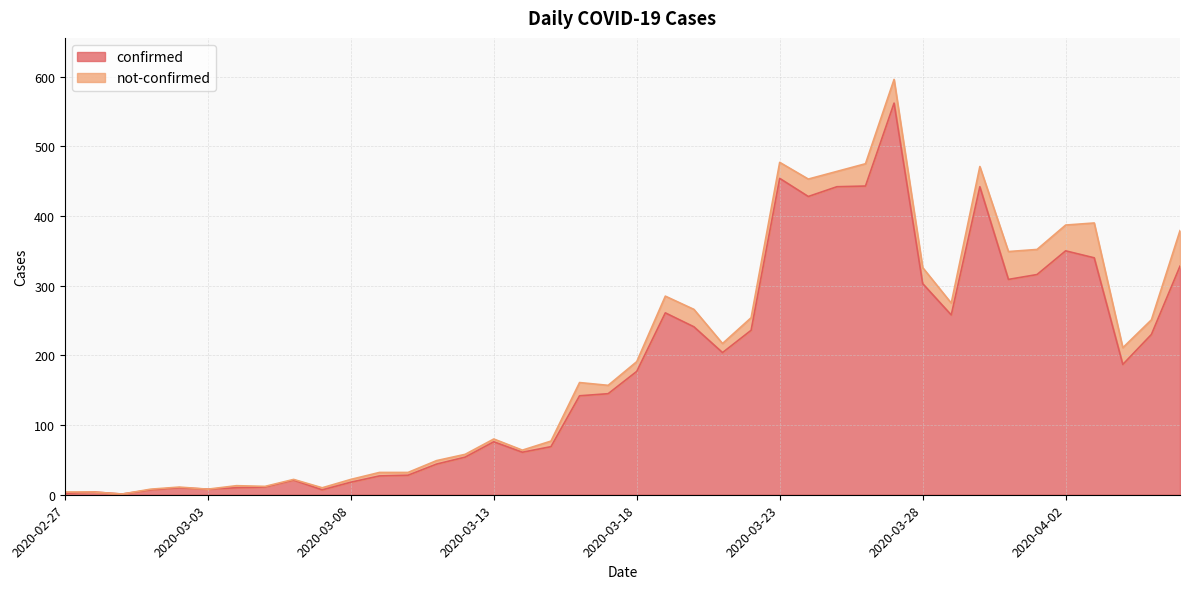

What is the minimum value shown in the chart?

1